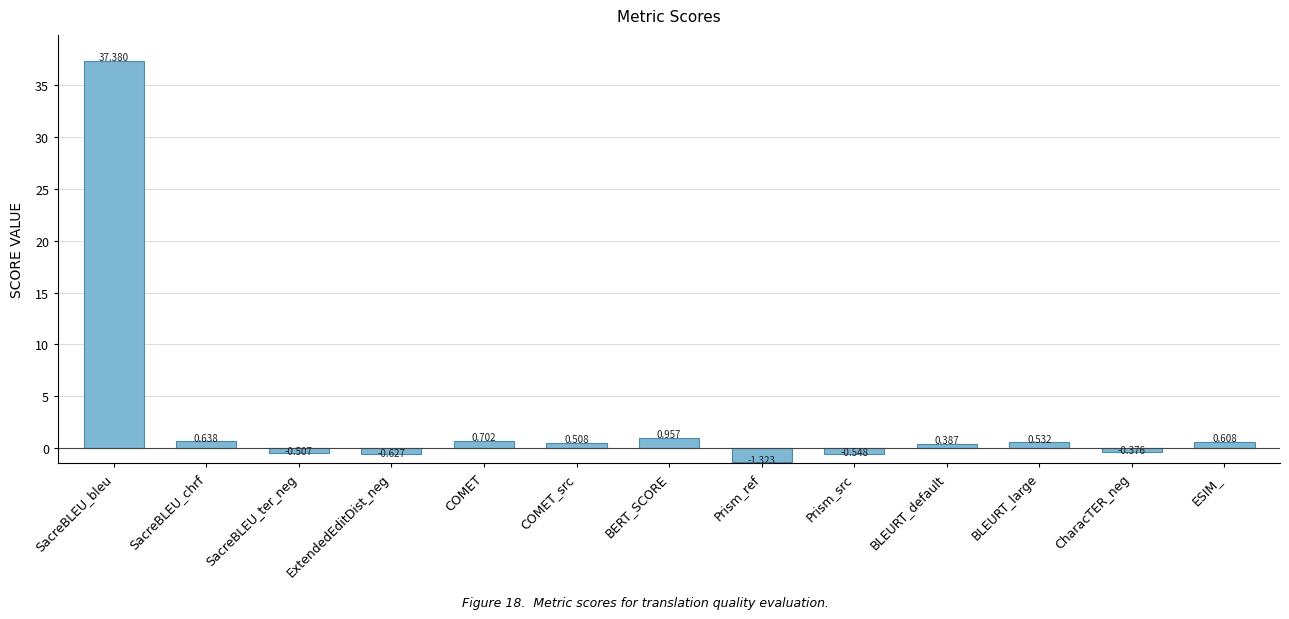

Rank the categories by value from highest to lowest.

SacreBLEU_bleu, BERT_SCORE, COMET, SacreBLEU_chrf, ESIM_, BLEURT_large, COMET_src, BLEURT_default, CharacTER_neg, SacreBLEU_ter_neg, Prism_src, ExtendedEditDist_neg, Prism_ref